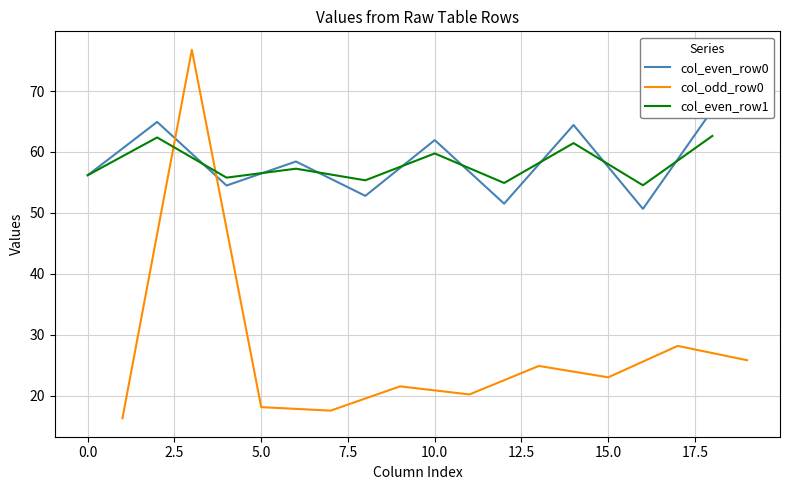

The value of col_odd_row0 at 15.0 is 5.5. True or false?

False